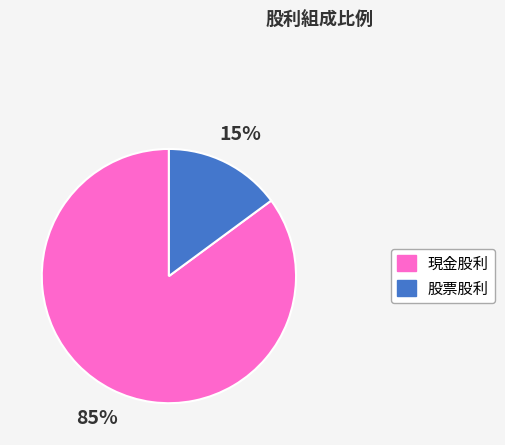

To the nearest percent, what is the average slice percentage?

50%